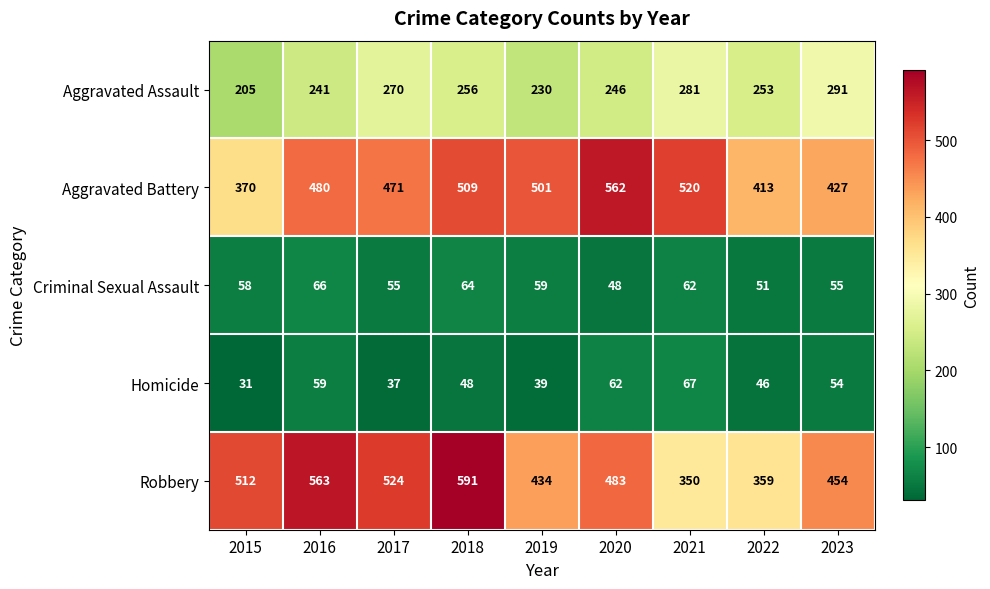

What is the total value across all series at 2015?

1176